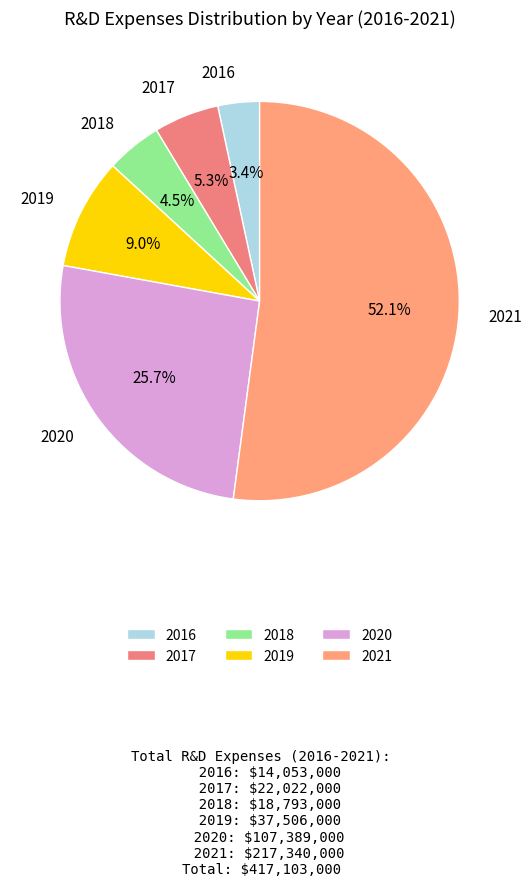

The 2020 slice represents 26% of the pie. True or false?

True